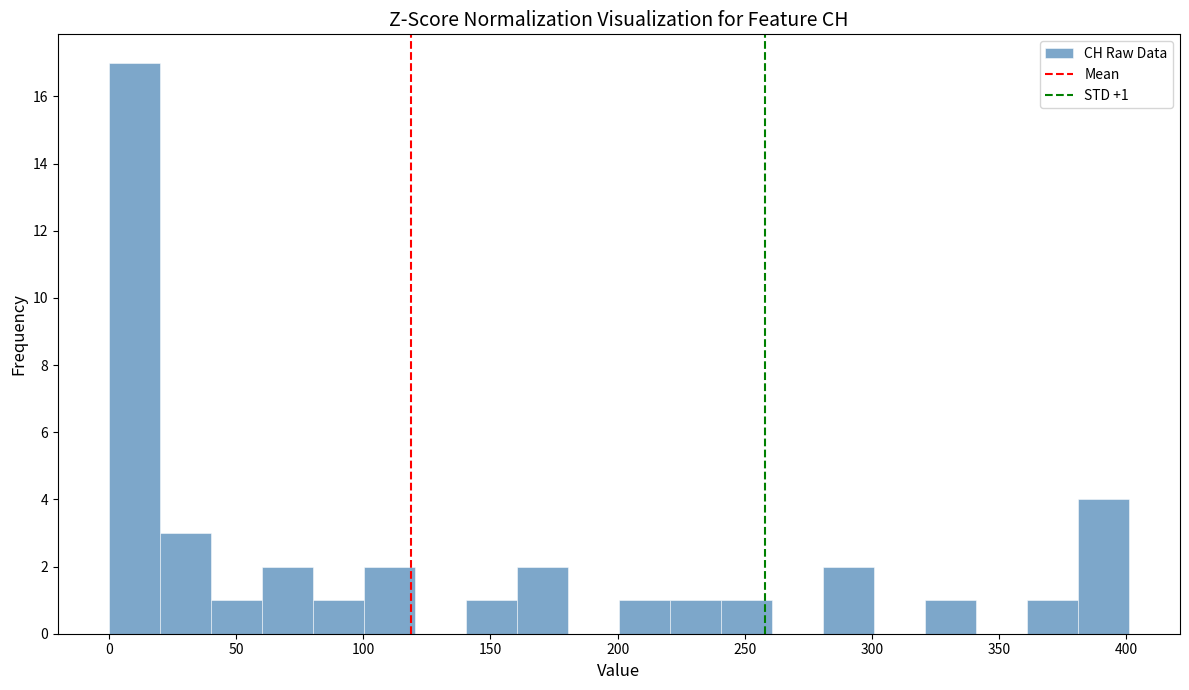

Over which range of the x-axis is the bar tallest?

0 to 20